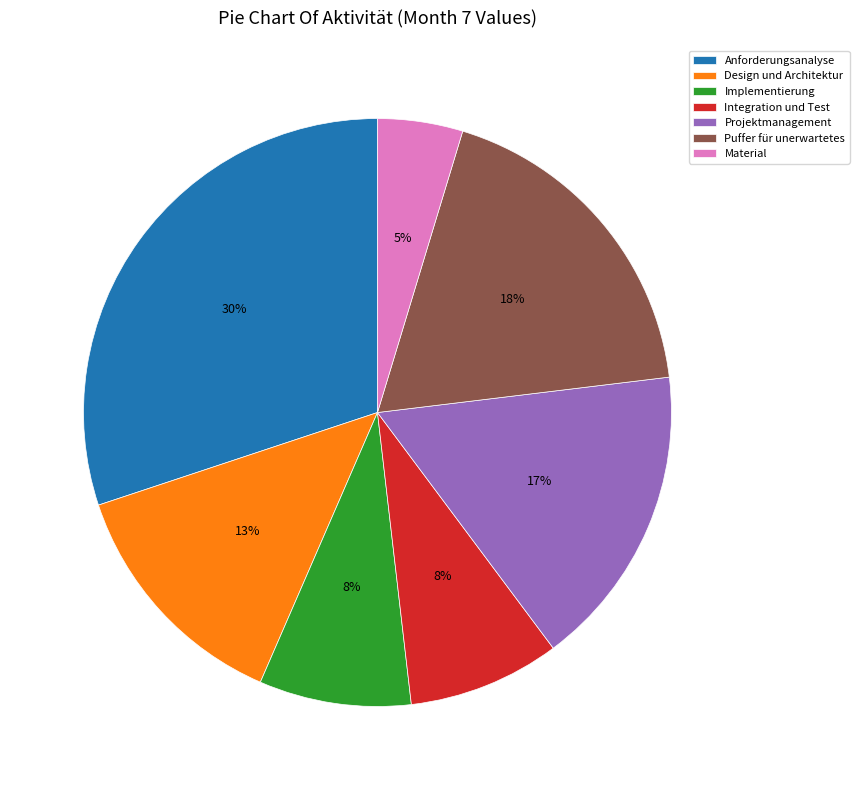

Do Design und Architektur and Anforderungsanalyse together represent more than half of the pie?

No